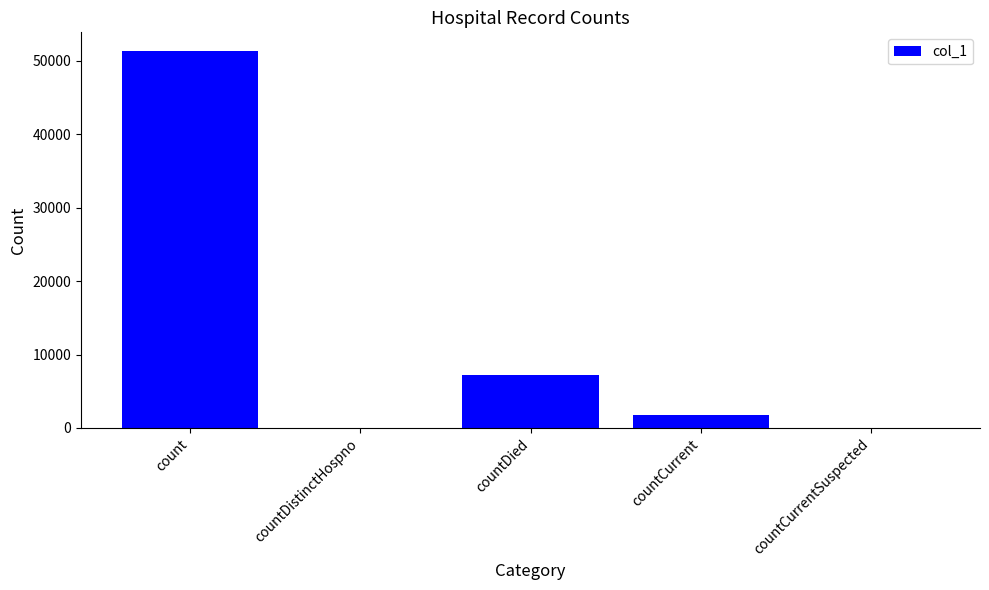

True or false: the data shows 28617 at count.

False